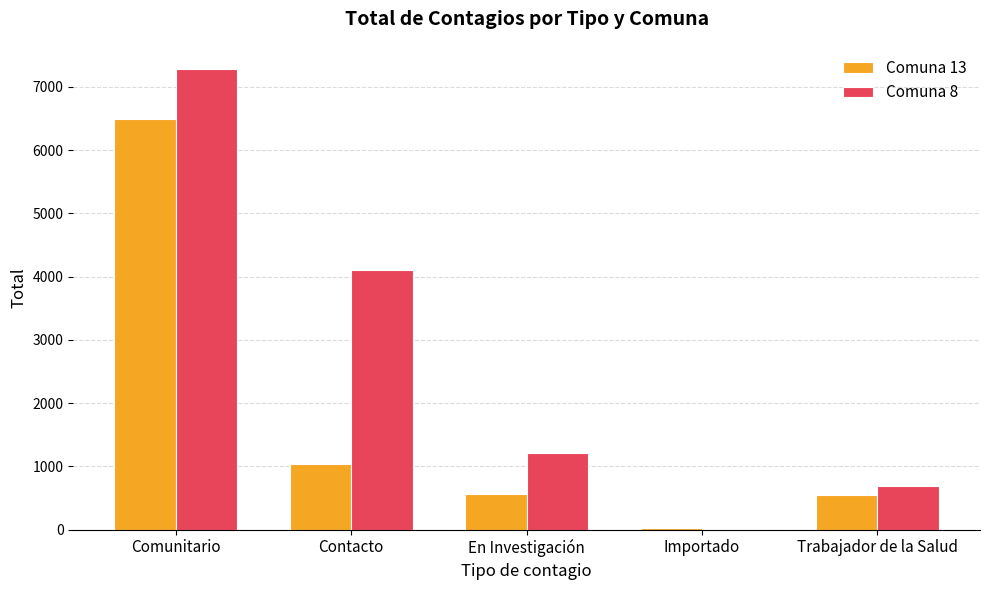

Which series changed the most between Comunitario and Importado?

Comuna 8